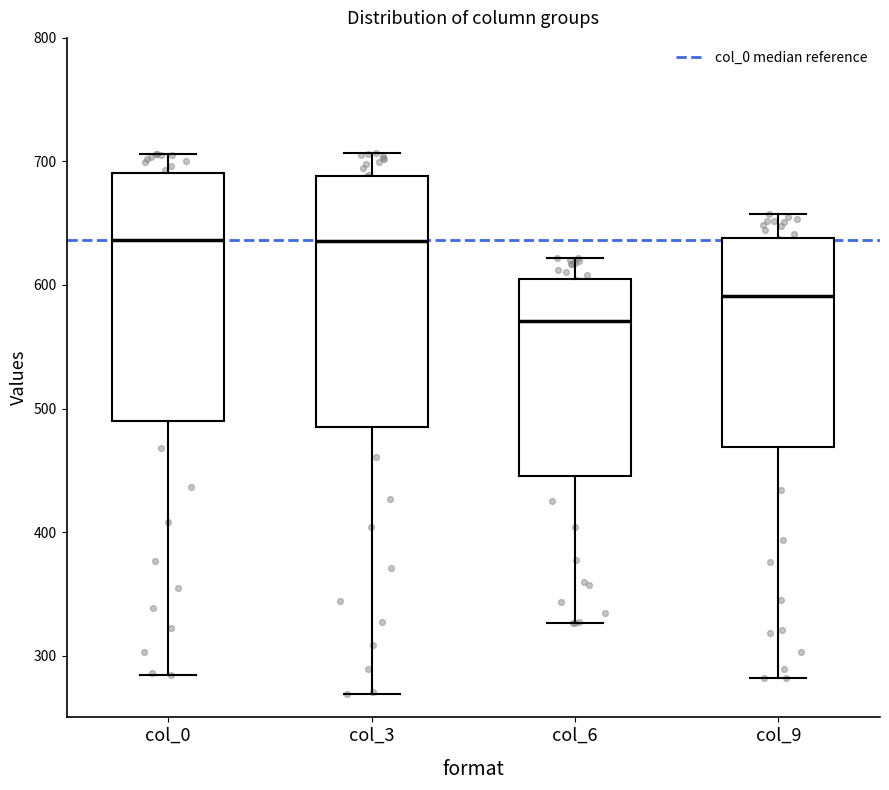

Reading left to right, transcribe this box plot: for each box, give where its median line is, the range the box spans, and where its two whiskers end, as read against the y-axis. The values are not printed on the chart, so give them approximately, as read against the axis.

col_0: median 640, box 490 to 690, whiskers 280 to 710
col_3: median 640, box 480 to 690, whiskers 270 to 710
col_6: median 570, box 450 to 600, whiskers 330 to 620
col_9: median 590, box 470 to 640, whiskers 280 to 660